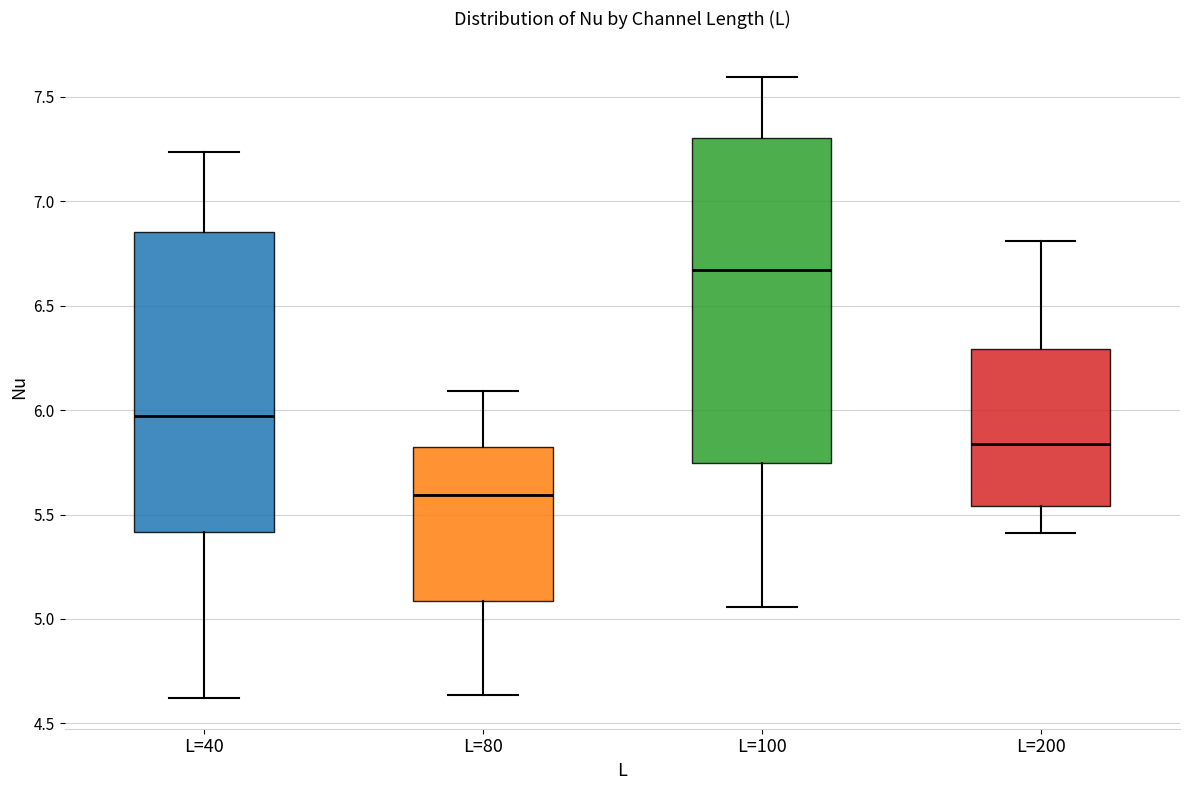

Reading left to right, transcribe this box plot: for each box, give where its median line is, the range the box spans, and where its two whiskers end, as read against the y-axis. The values are not printed on the chart, so give them approximately, as read against the axis.

L=40: median 5.95, box 5.40 to 6.85, whiskers 4.60 to 7.25
L=80: median 5.60, box 5.10 to 5.80, whiskers 4.65 to 6.10
L=100: median 6.65, box 5.75 to 7.30, whiskers 5.05 to 7.60
L=200: median 5.85, box 5.55 to 6.30, whiskers 5.40 to 6.80